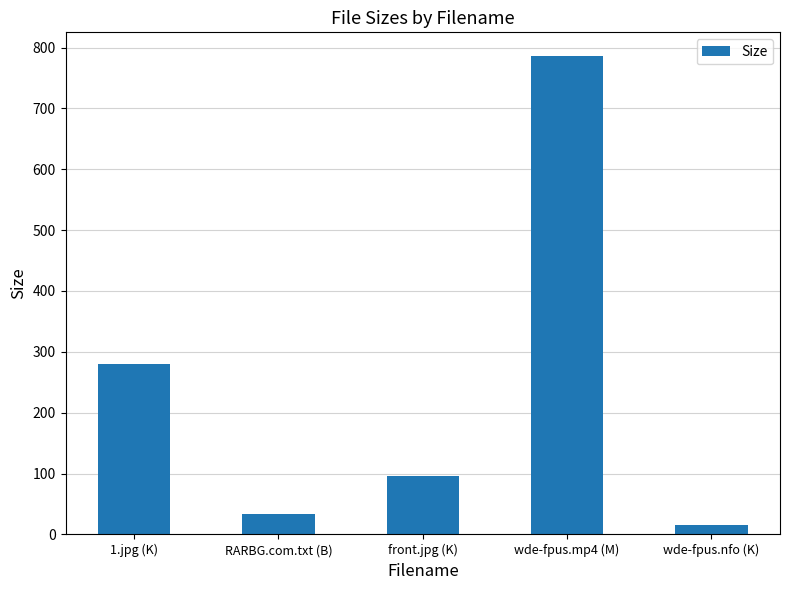

Count the number of values greater than 96.

3